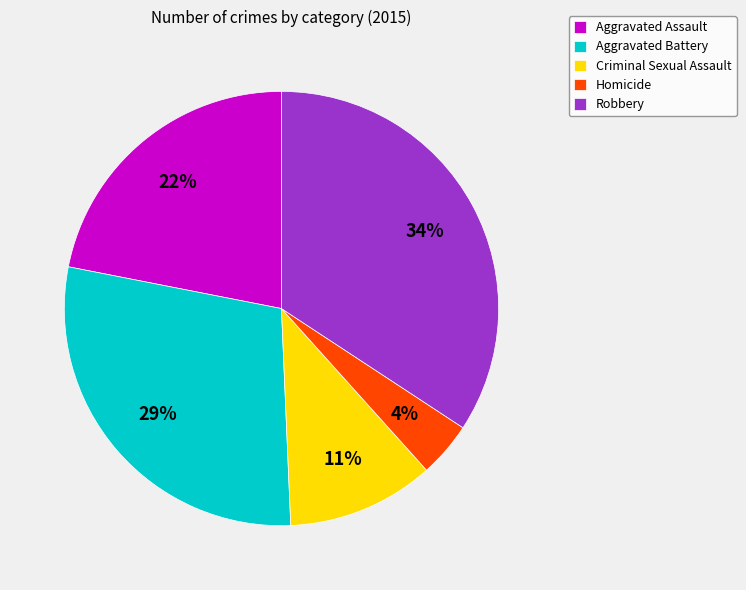

The Homicide slice represents 9% of the pie. True or false?

False